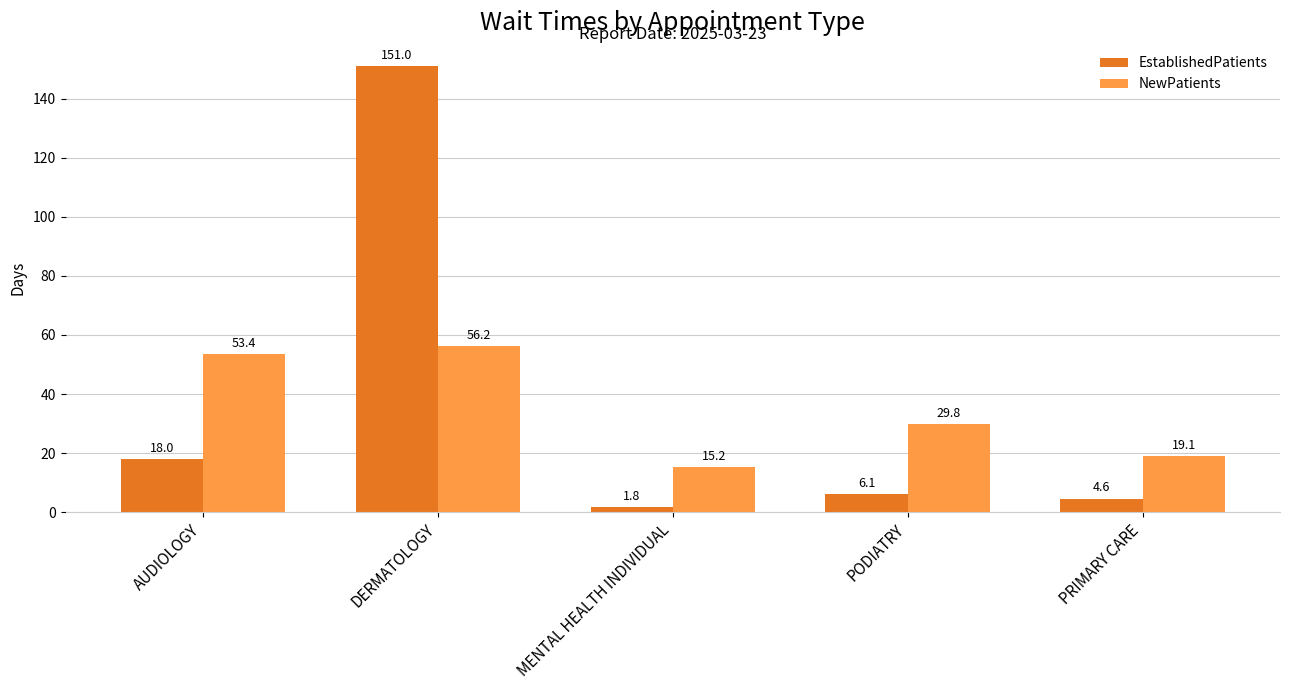

Are the bars horizontal?

No